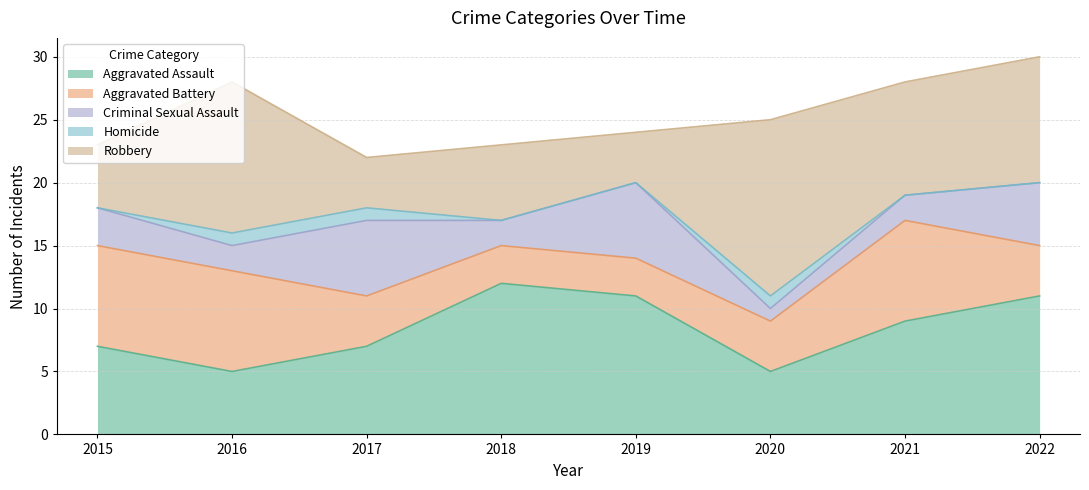

What is the total value across all series at 2015?

23